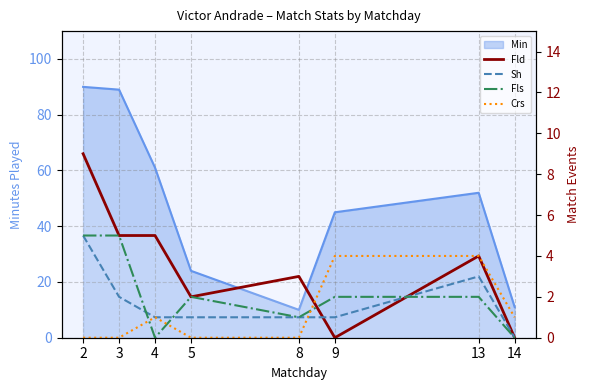

At which label does Fld reach its peak?

2